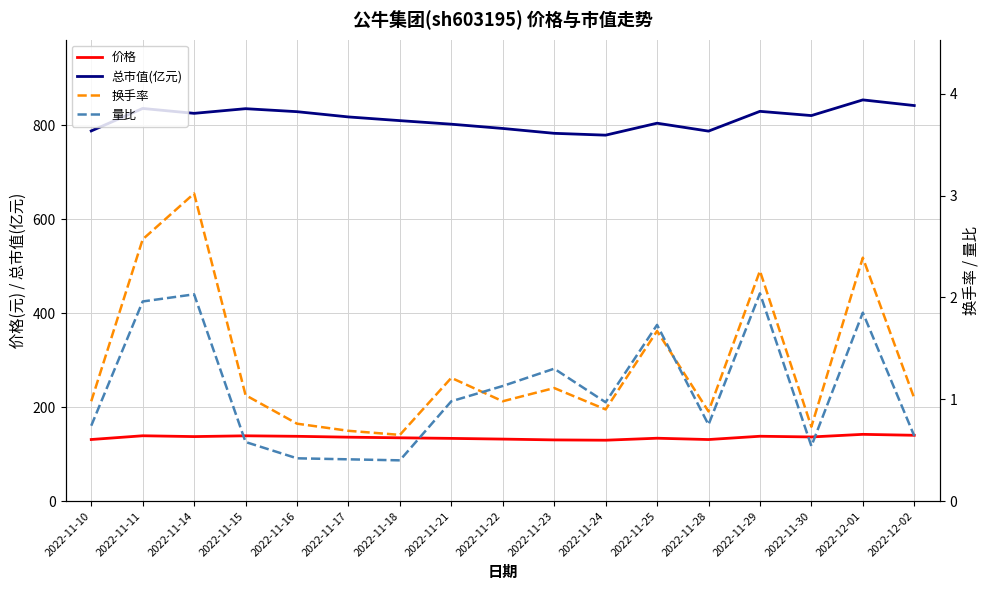

Is it true that 价格 equals 55.0 at 2022-11-22?

False